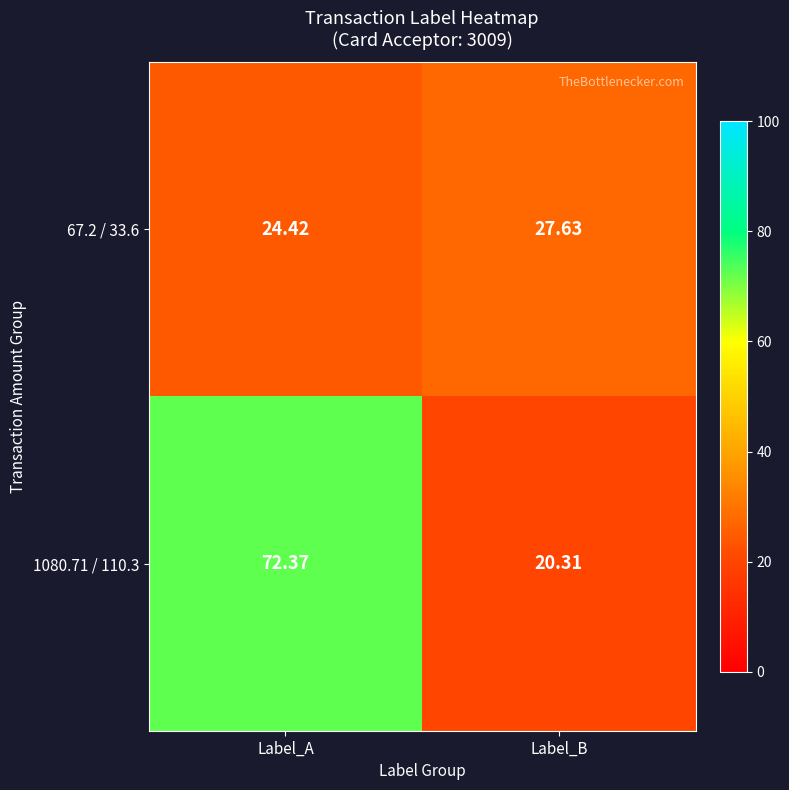

Where is 67.2 / 33.6 nearest to the value 26?

Label_A